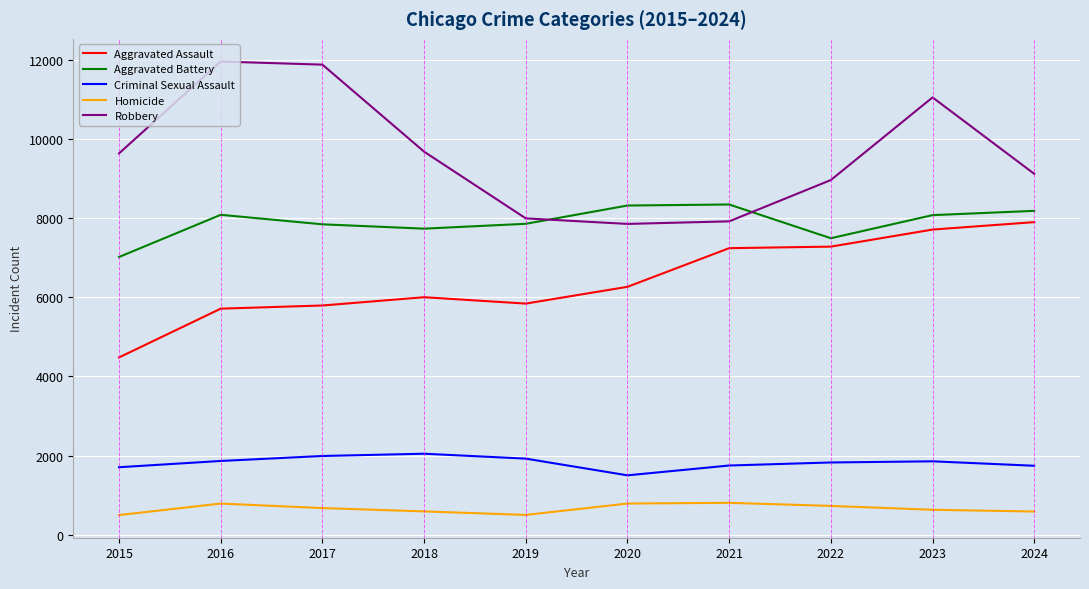

What is the sum of the Aggravated Battery values at 2016 and 2022?

15578